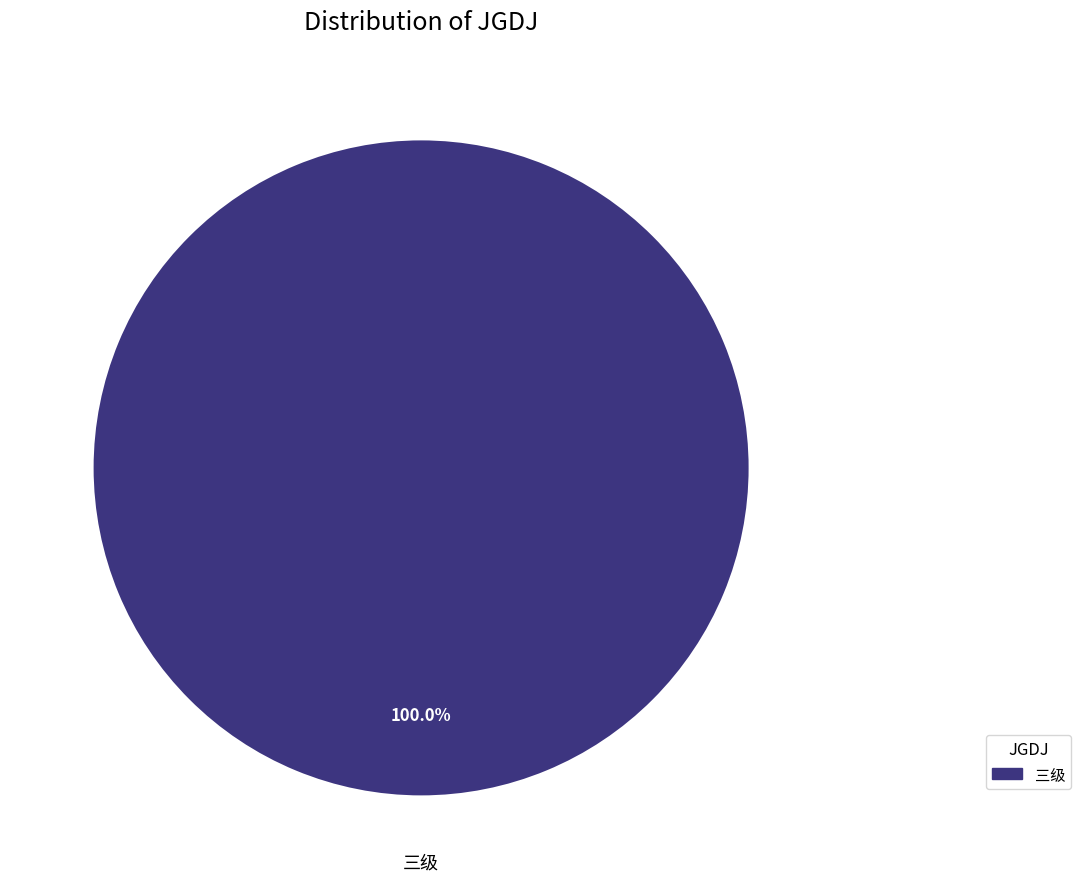

Is there any slice that represents more than half of the pie?

Yes